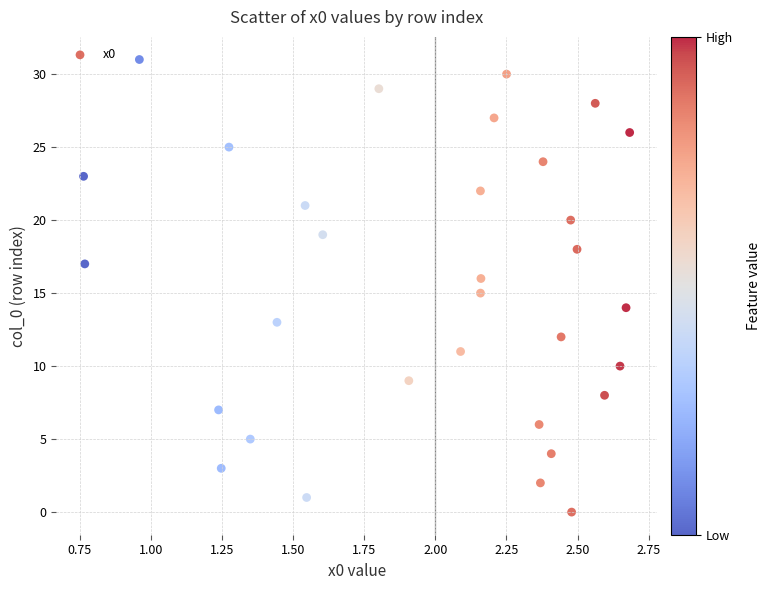

What is the range of Y values (max minus min)?

31